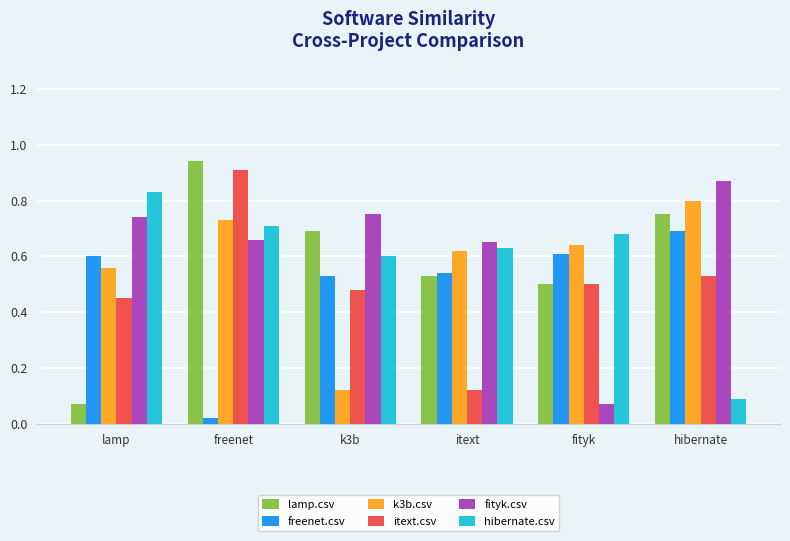

Which category has the highest value in the lamp.csv series?

freenet